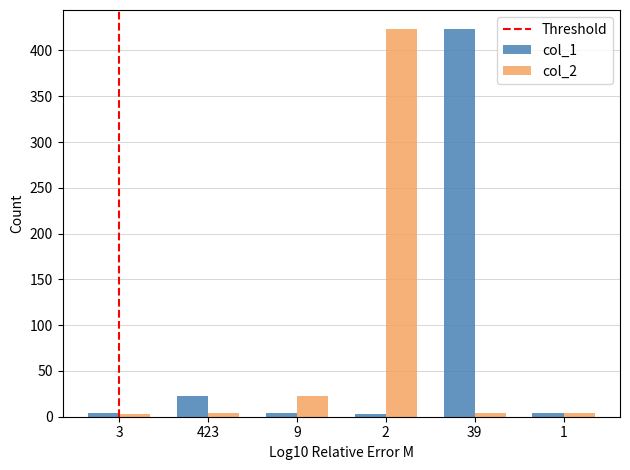

What is the difference between the col_2 values at 2 and 9?

400